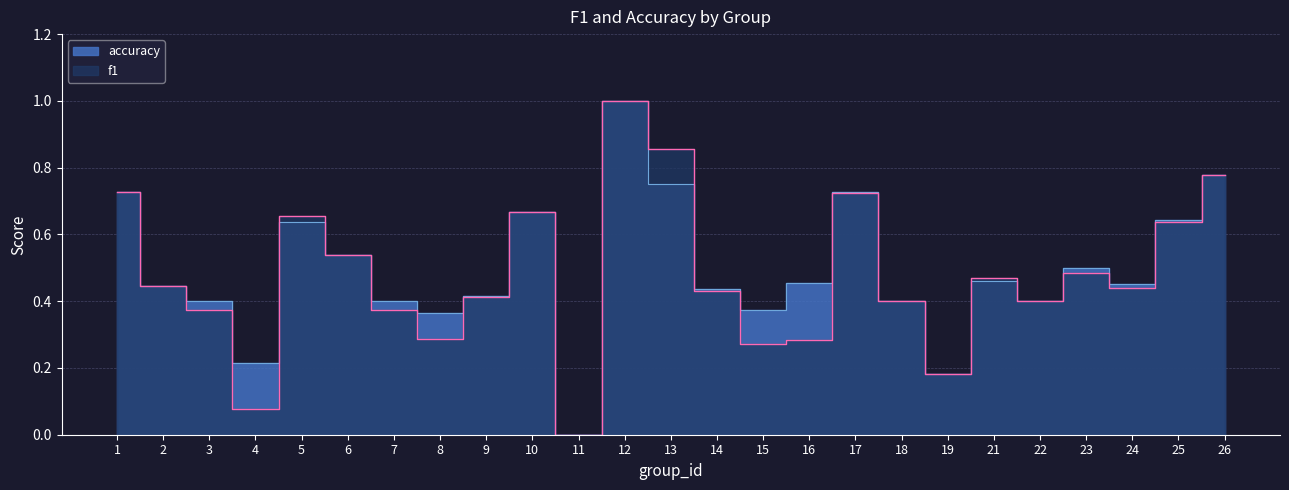

What is the value of the accuracy point at the 3rd from the left?

0.4